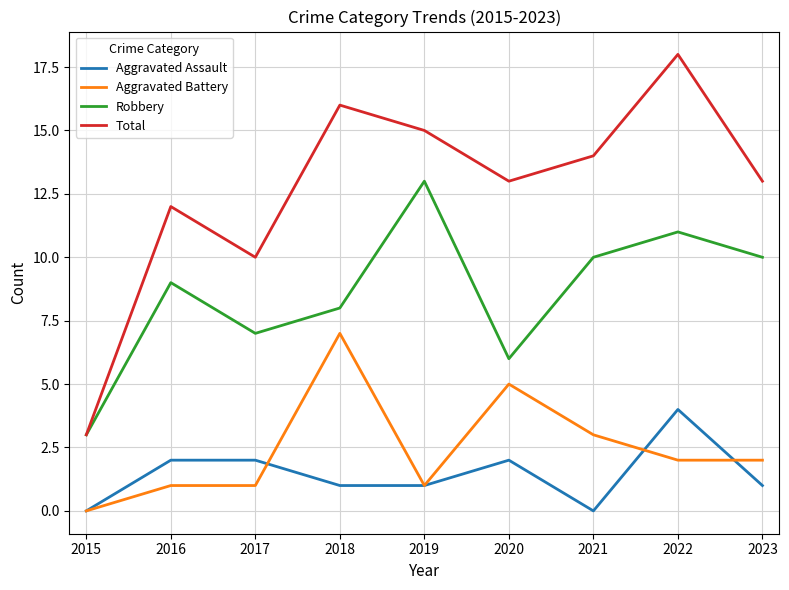

Count the Aggravated Assault values in the range 1 to 2.

6